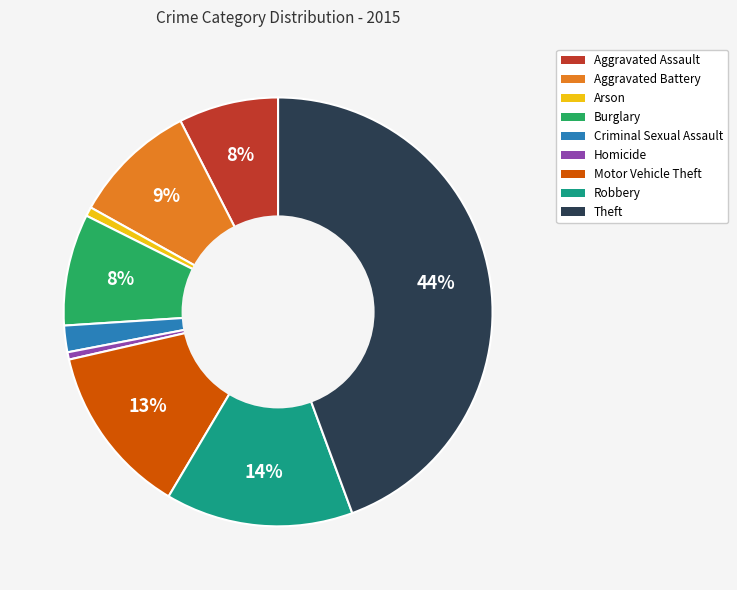

Combined, do Theft and Robbery account for over 50%?

Yes